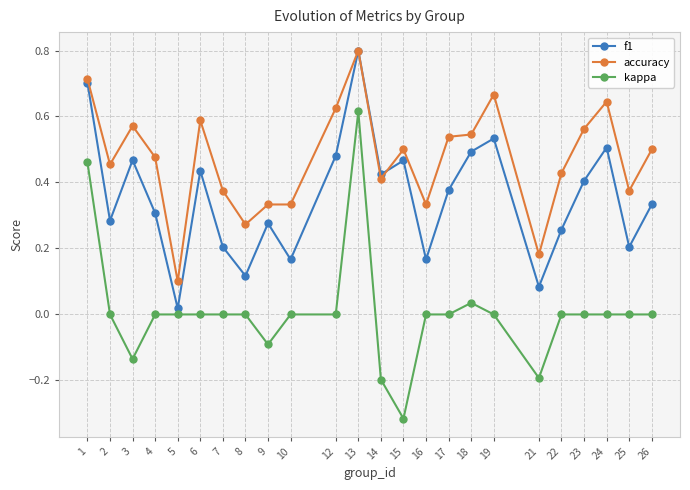

Which series changed the most between 6 and 25?

f1